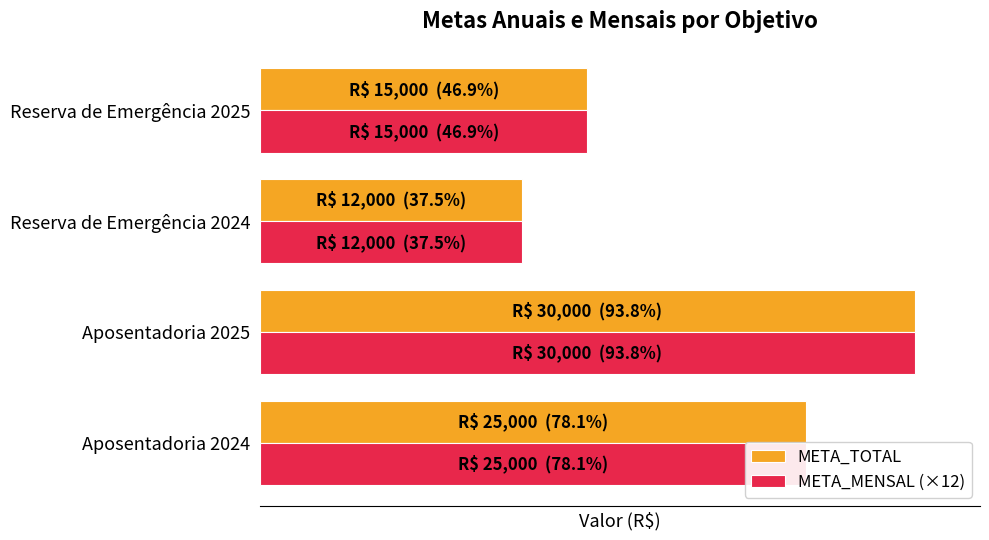

What is the value of the META_TOTAL bar at the 1st from the left?

25000.0